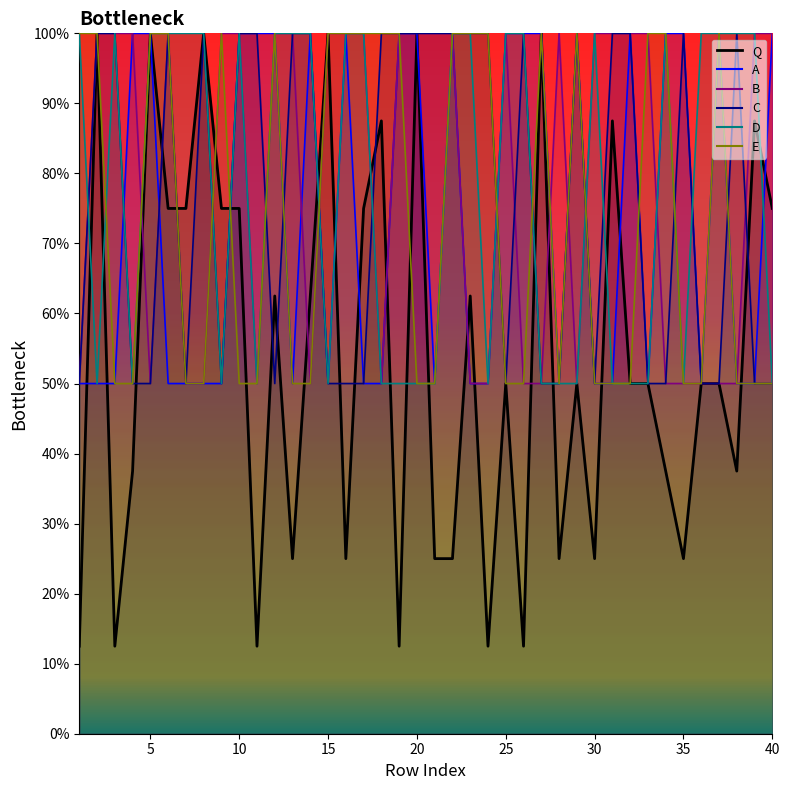

What is the sum of all Q values?

2162.5